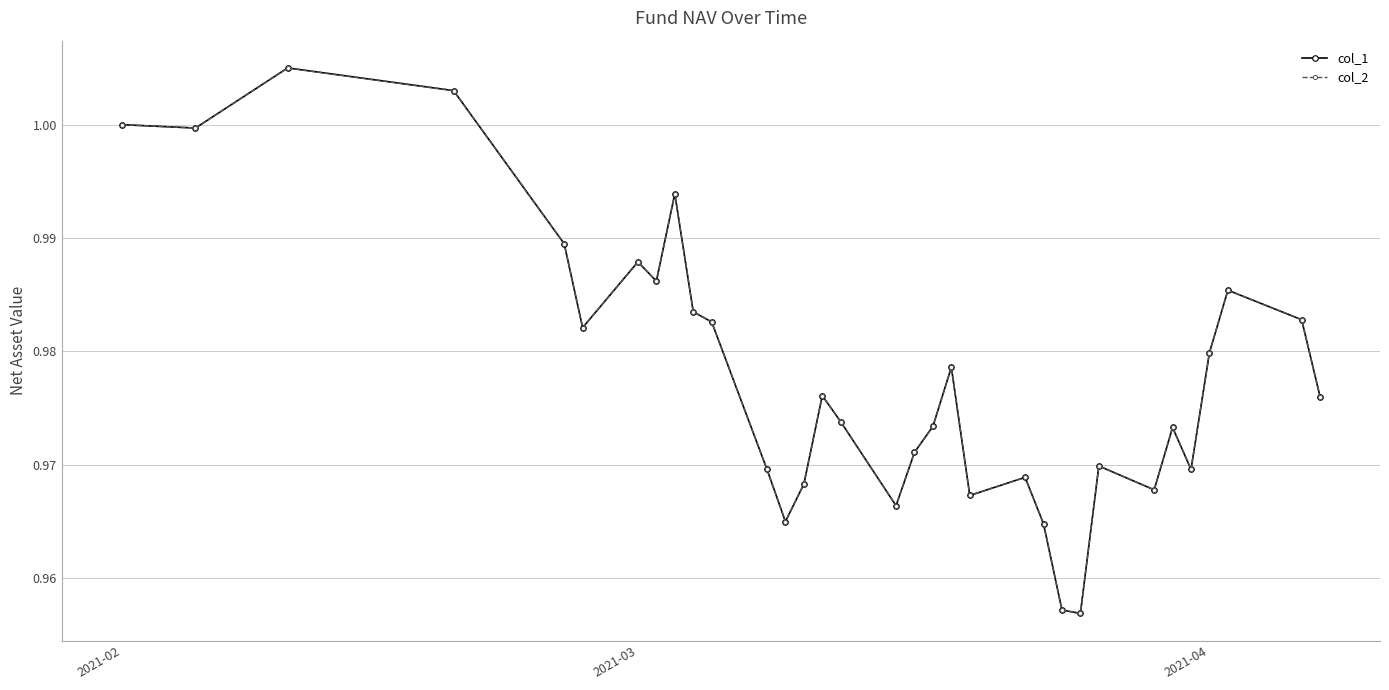

Which series has the widest spread of values?

col_1